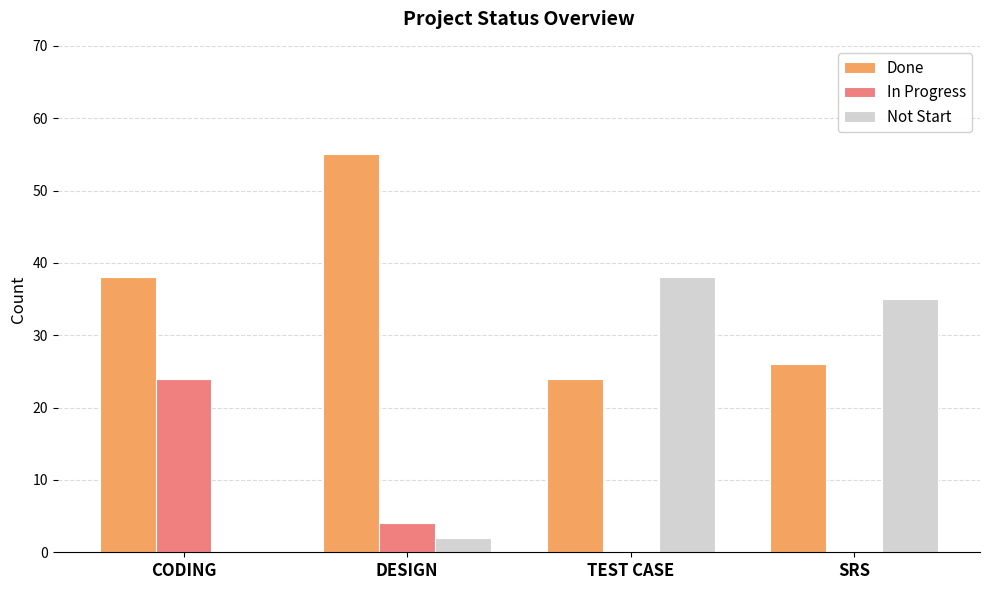

Does the chart contain stacked bars?

No